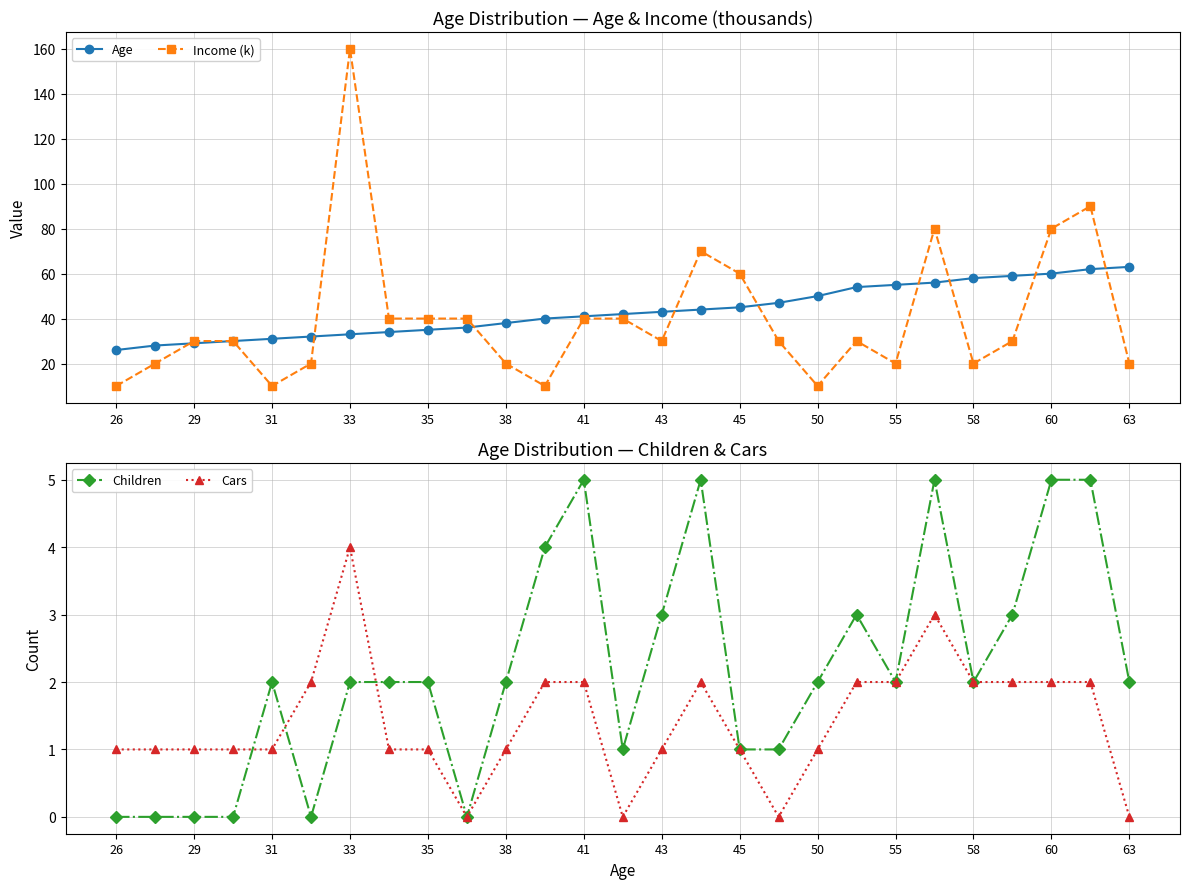

The value of Income (k) at 31 is 10. True or false?

True